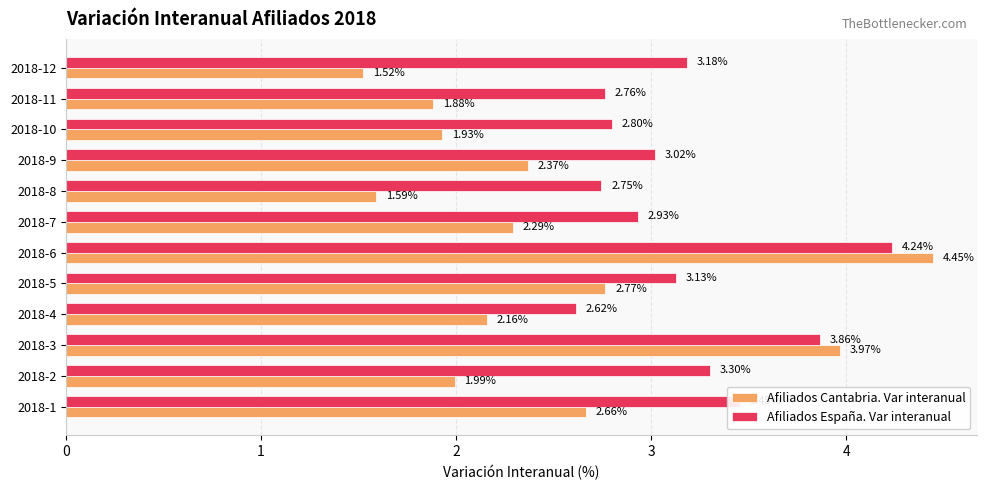

List the labels in order of Afiliados España. Var interanual value, largest first.

2018-6, 2018-3, 2018-1, 2018-2, 2018-12, 2018-5, 2018-9, 2018-7, 2018-10, 2018-11, 2018-8, 2018-4